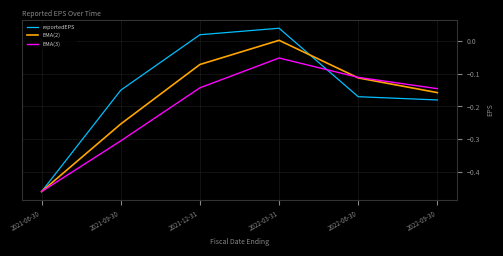

List the series in order of their peak value, lowest first.

EMA(3), EMA(2), reportedEPS